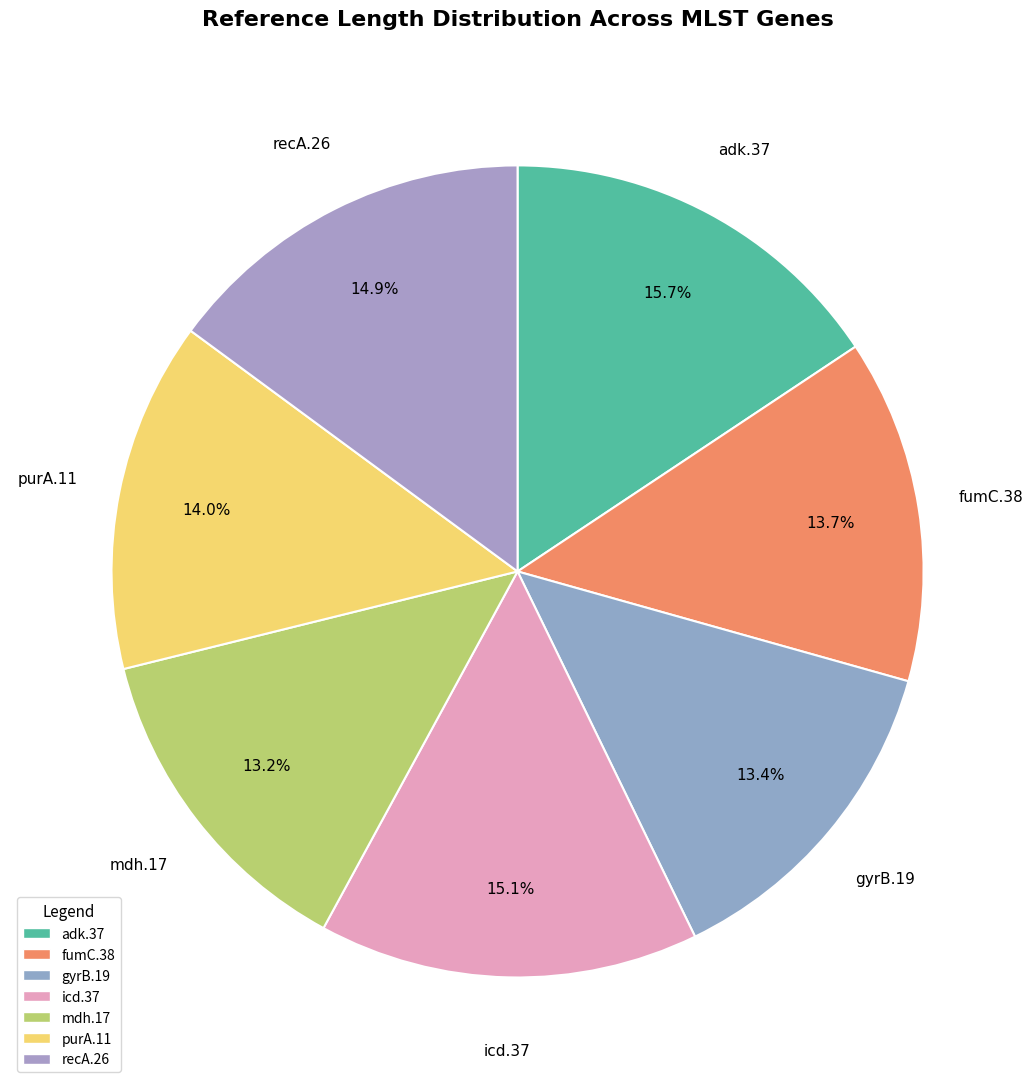

How many slices are in this pie chart?

7